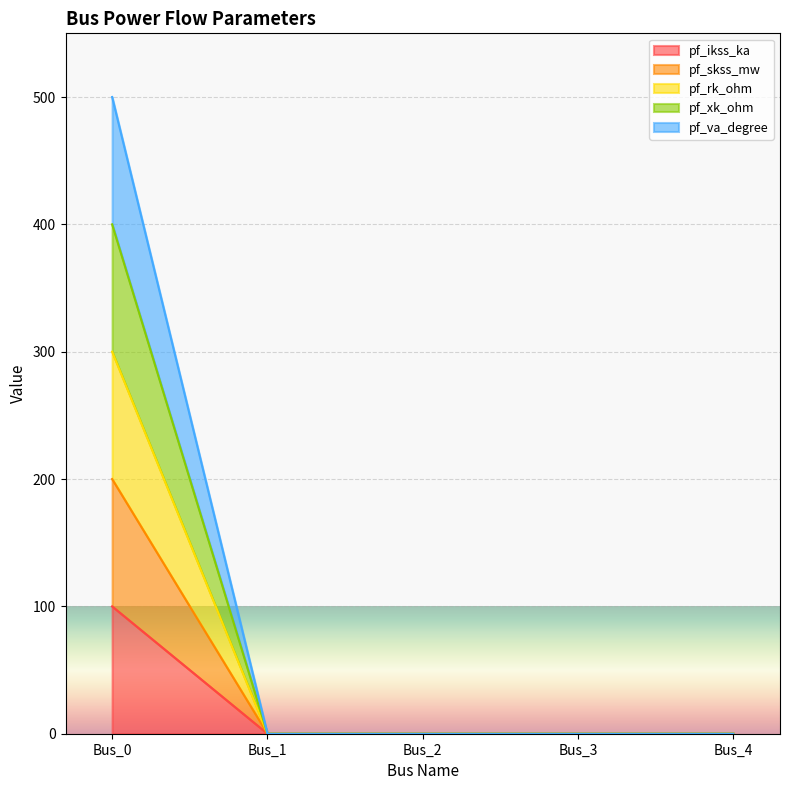

The value of pf_skss_mw at Bus_4 is -59. True or false?

False